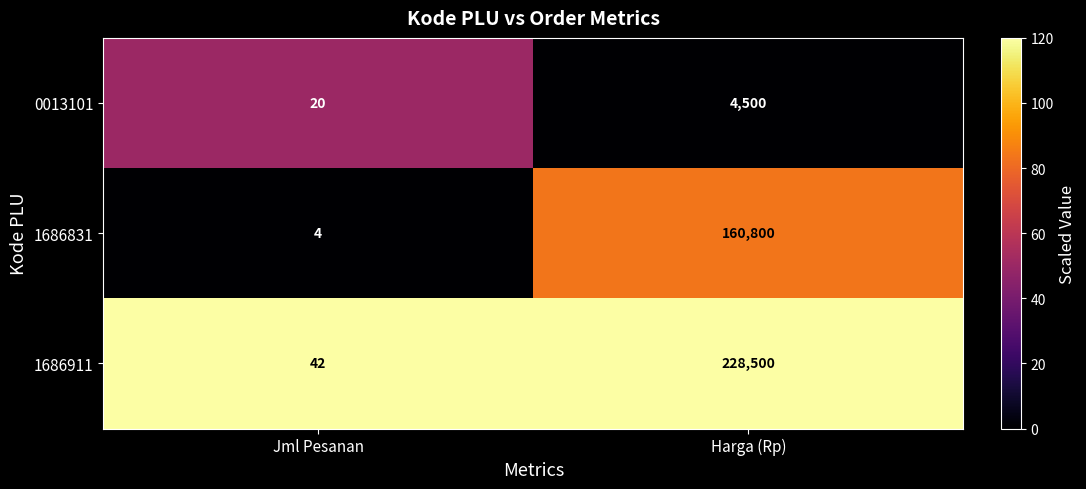

What is the difference between the maximum and minimum values in the 1686911 series?

228458